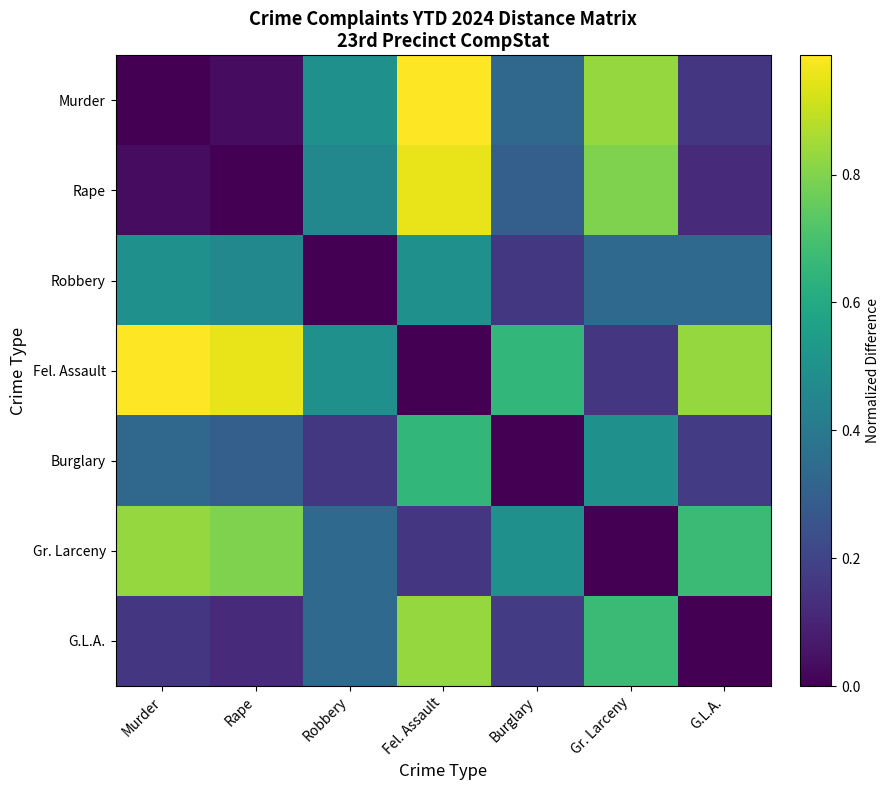

Between Robbery and G.L.A., which is larger?

Robbery